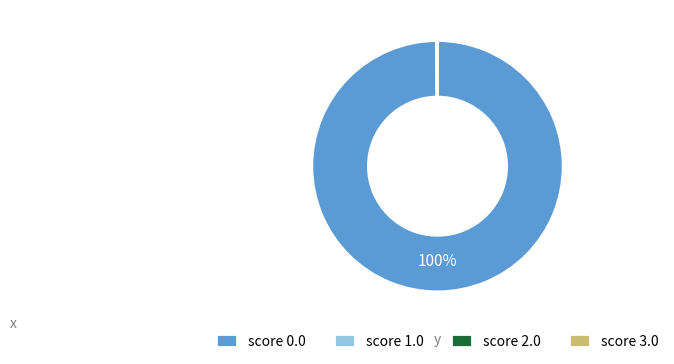

Which category has the biggest portion of the pie?

score 0.0